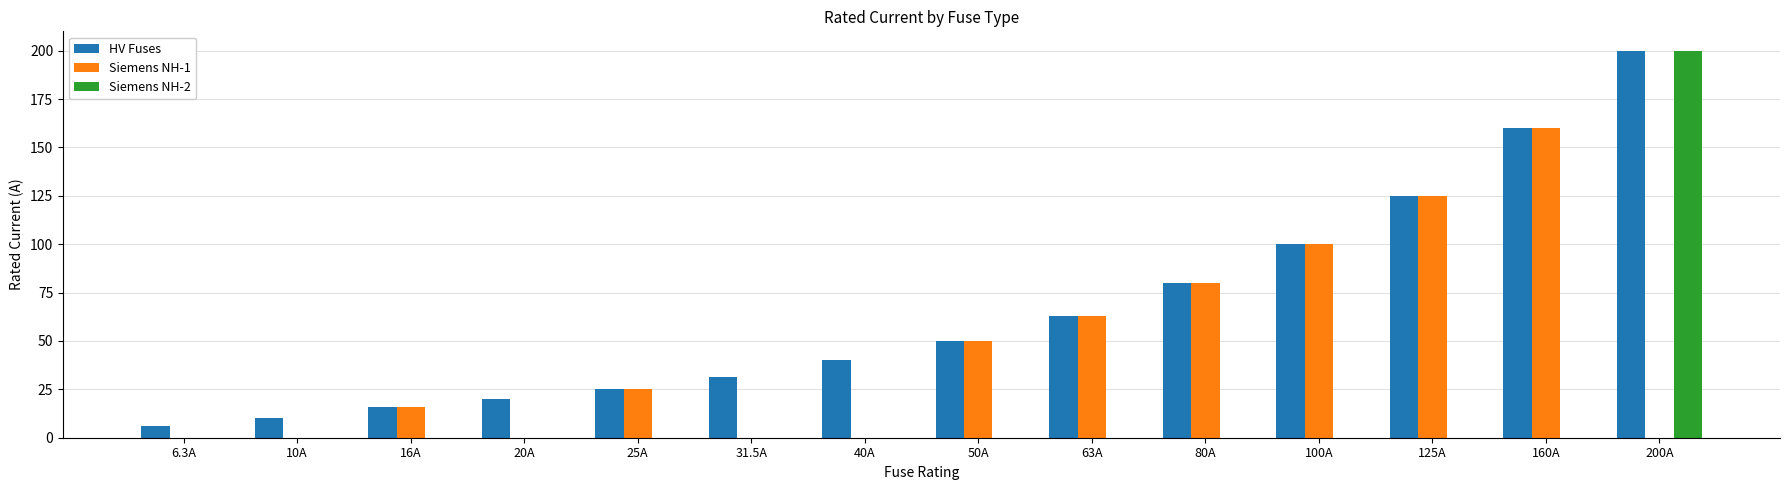

Reading left to right, extract all data points from this chart.

HV Fuses: 6.3A=6.3	10A=10.0	16A=16.0	20A=20.0	25A=25.0	31.5A=31.5	40A=40.0	50A=50.0	63A=63.0	80A=80.0	100A=100.0	125A=125.0	160A=160.0	200A=200.0
Siemens NH-1: 6.3A=0.0	10A=0.0	16A=16.0	20A=0.0	25A=25.0	31.5A=0.0	40A=0.0	50A=50.0	63A=63.0	80A=80.0	100A=100.0	125A=125.0	160A=160.0	200A=0.0
Siemens NH-2: 6.3A=0.0	10A=0.0	16A=0.0	20A=0.0	25A=0.0	31.5A=0.0	40A=0.0	50A=0.0	63A=0.0	80A=0.0	100A=0.0	125A=0.0	160A=0.0	200A=200.0